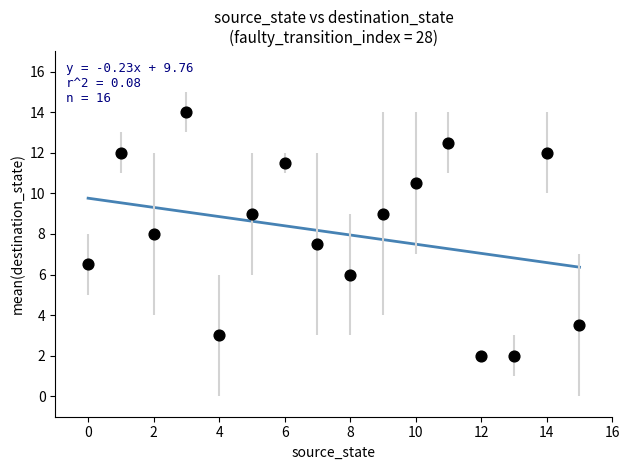

What is the range of Y values (max minus min)?

12.0